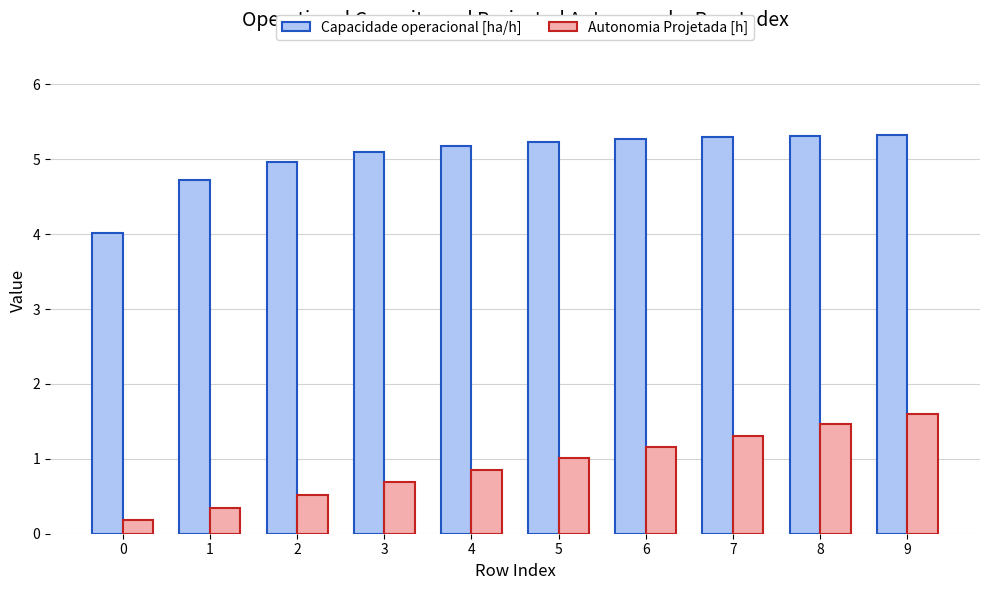

Read the Autonomia Projetada [h] value at 0.

0.2